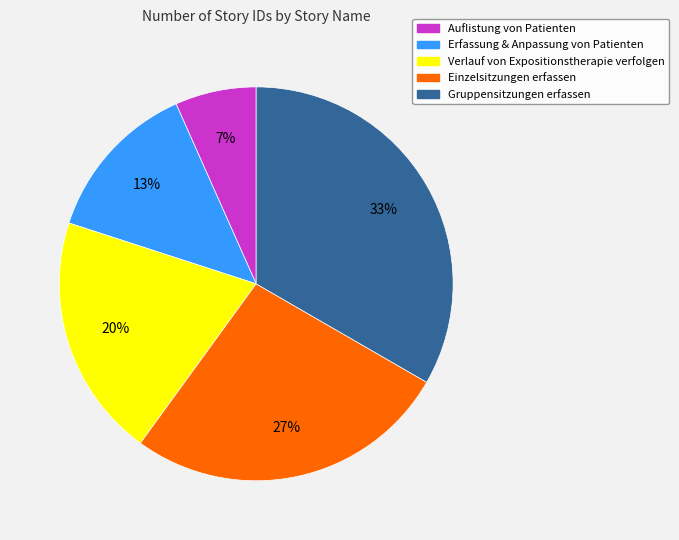

What is the smallest slice in the pie chart?

Auflistung von Patienten